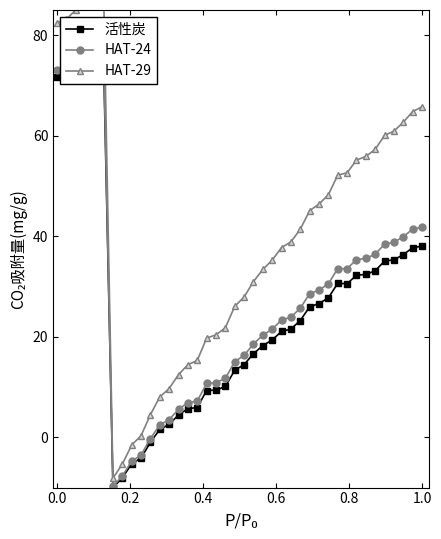

What is the difference between the second highest and minimum values in the HAT-24 series?

86.1